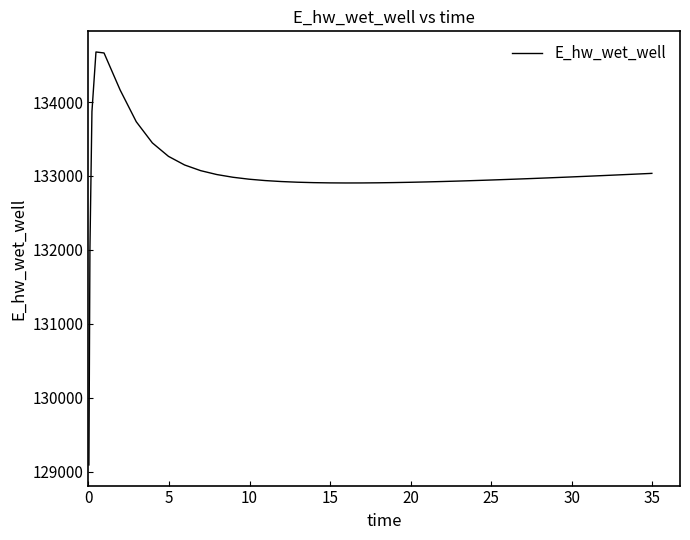

What is the smallest value displayed?

129089.1